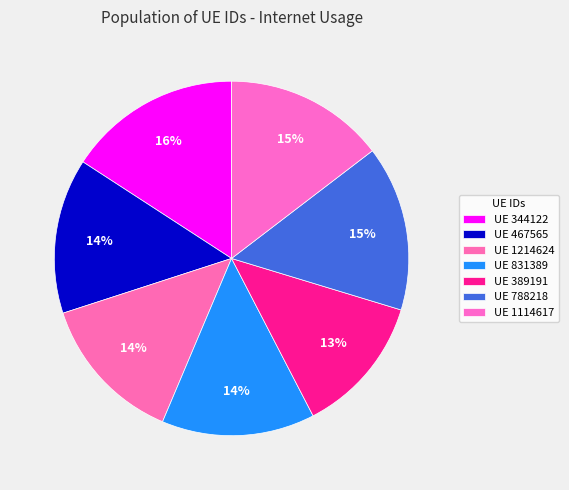

Is there any slice that represents more than half of the pie?

No